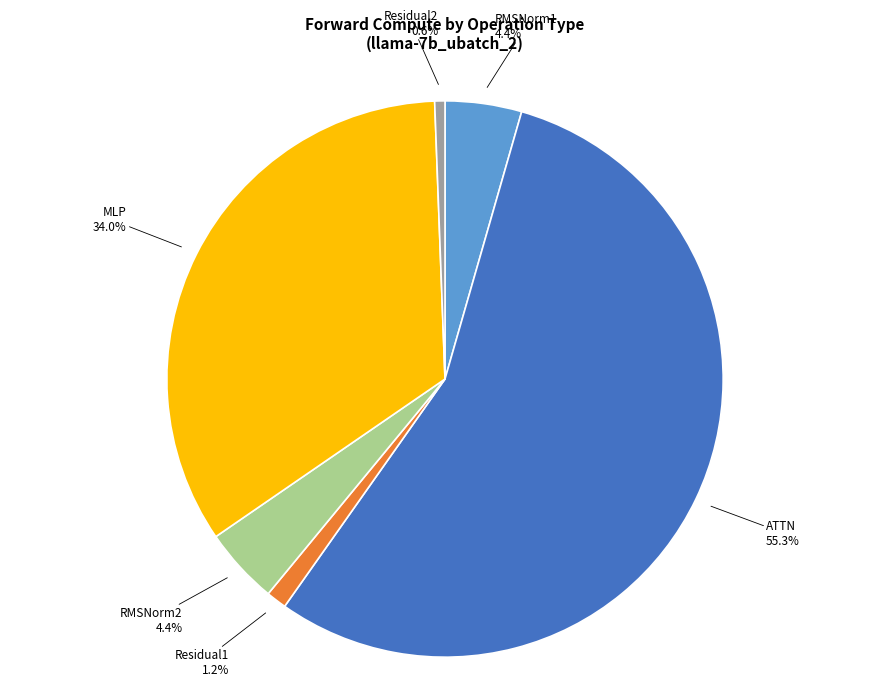

Is the sum of RMSNorm2 and Residual1 greater than half?

No